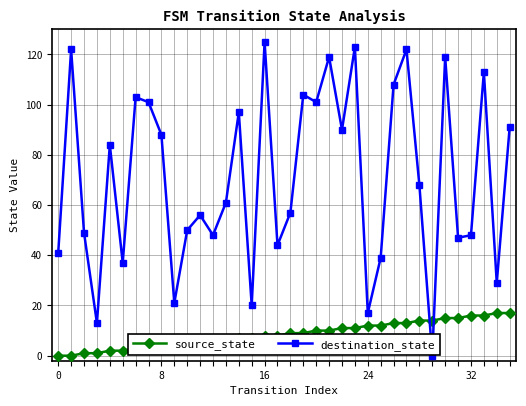

What is the sum of all destination_state values?

2555